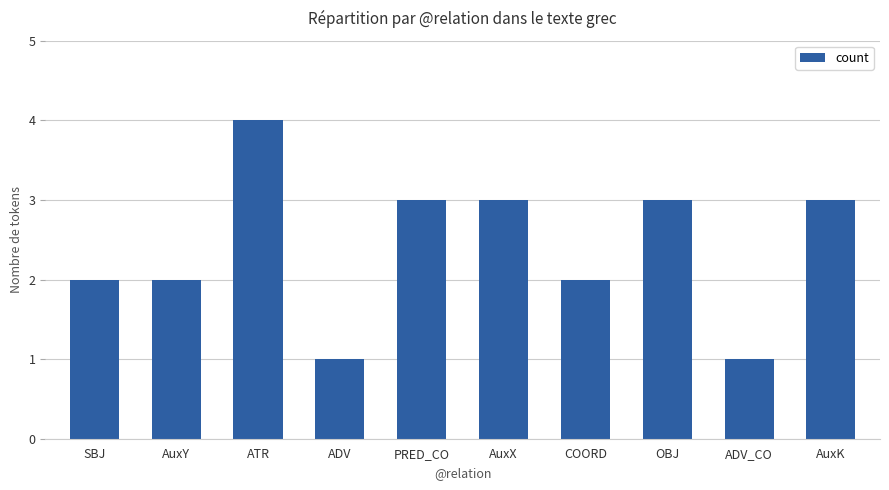

What is the change in value from ADV_CO to AuxK?

+2